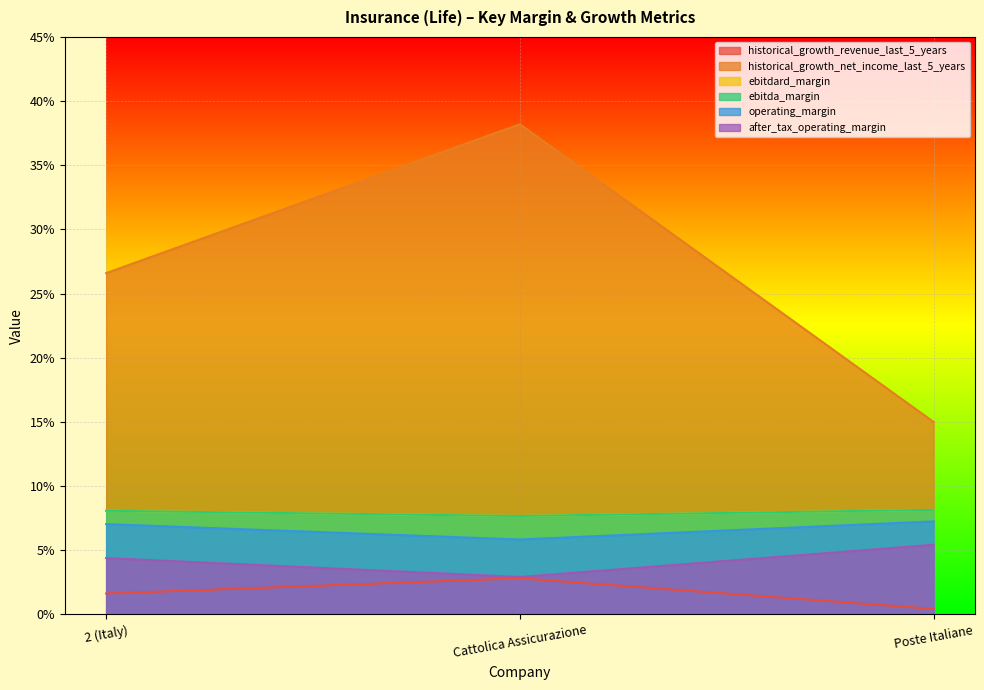

What are all the series names shown in the legend?

historical_growth_revenue_last_5_years, historical_growth_net_income_last_5_years, ebitdard_margin, ebitda_margin, operating_margin, after_tax_operating_margin